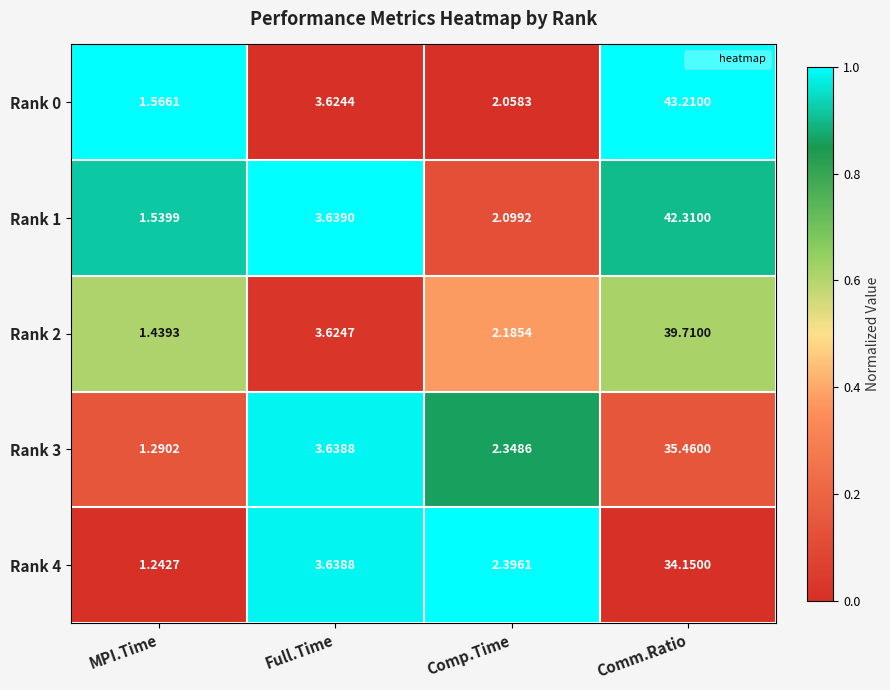

Where does the Rank 4 series first go above 3?

Full.Time